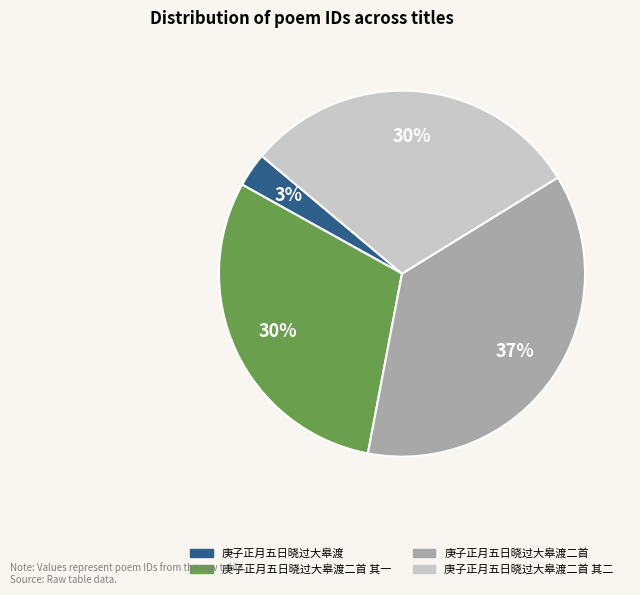

Count the number of slices in the pie.

4